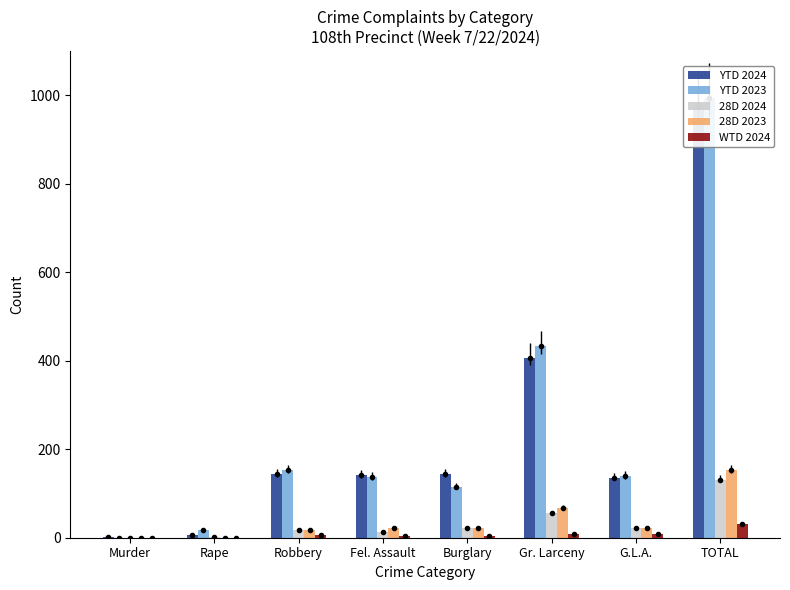

What is the difference between the maximum and minimum values in the WTD 2024 series?

30